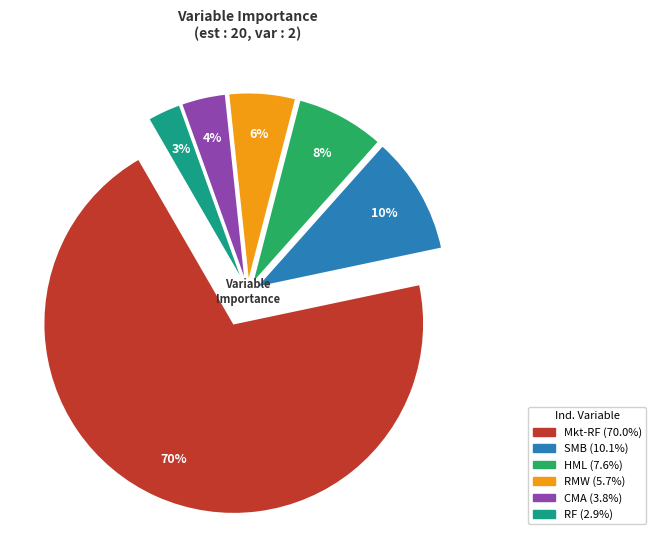

What percentage is the RMW slice, to the nearest percent?

6%